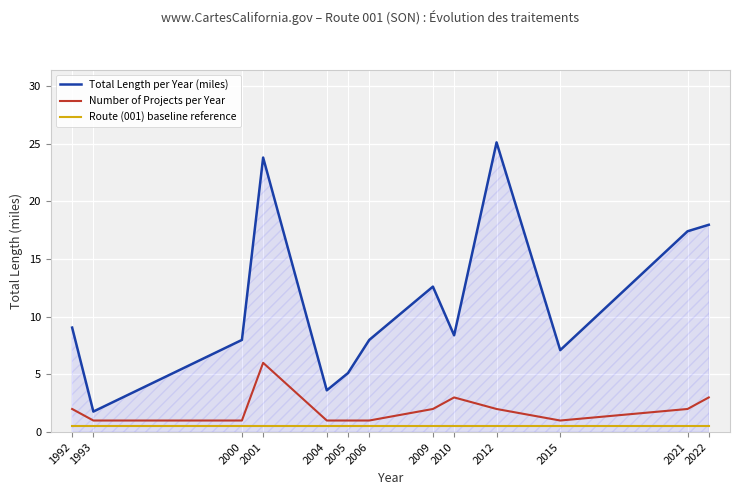

Is it true that Total Length per Year (miles) equals 5.9 at 2021?

False